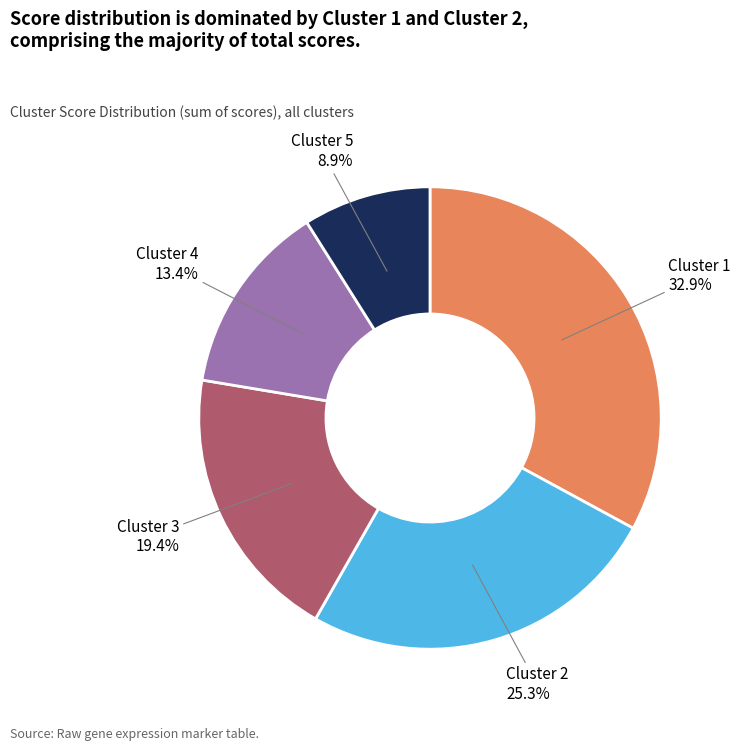

To the nearest percent, what is the average slice percentage?

20%